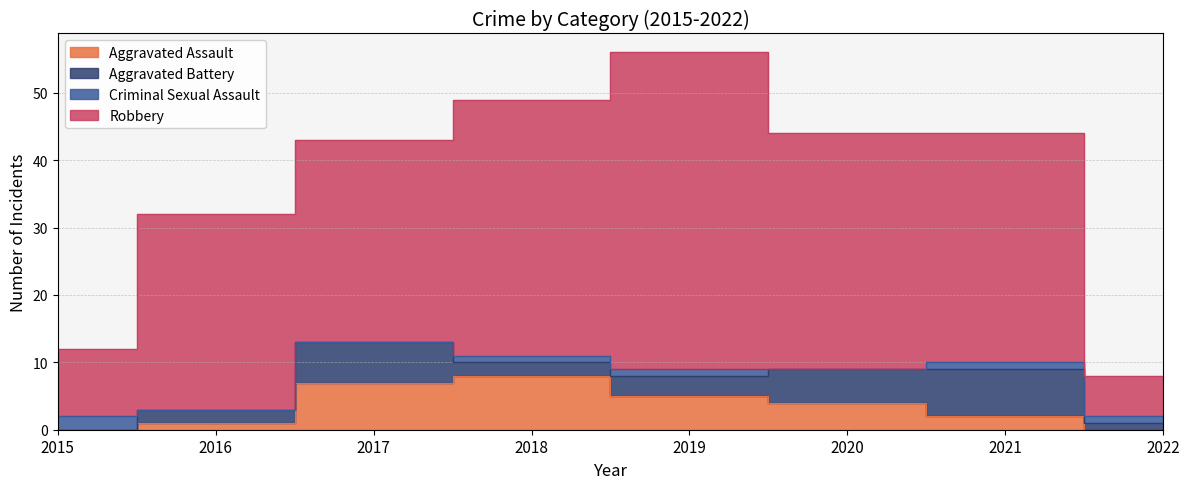

At which category is the sum across all series the highest?

2019